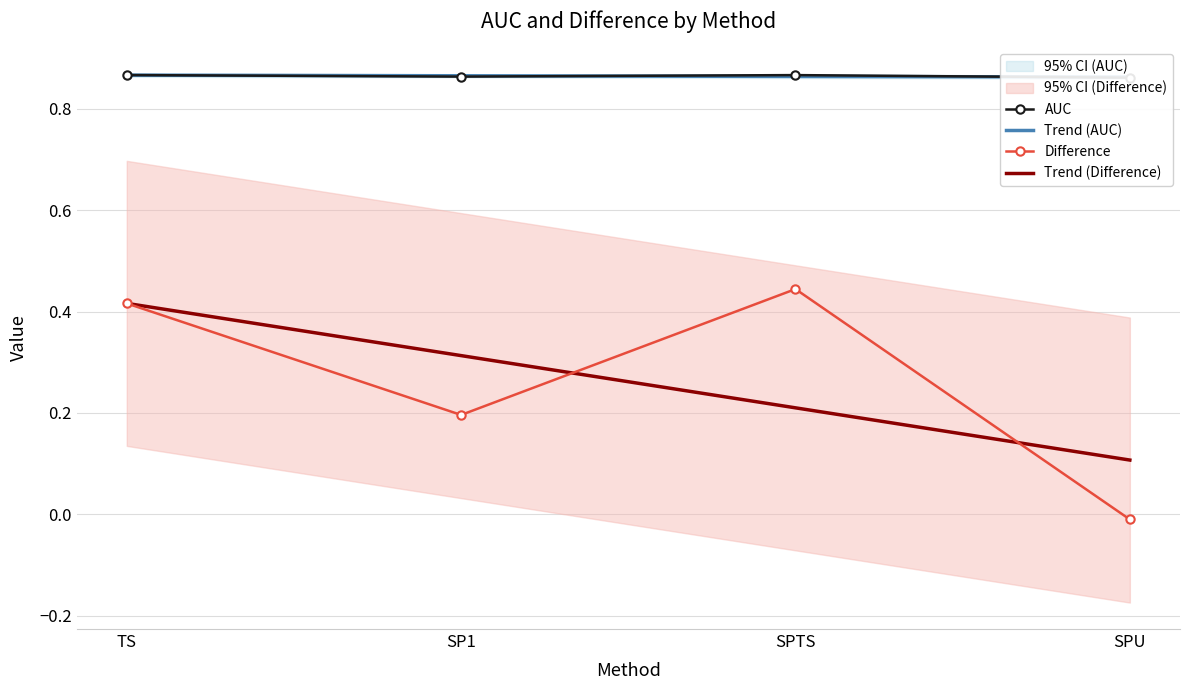

Which category has the highest value across all series?

TS